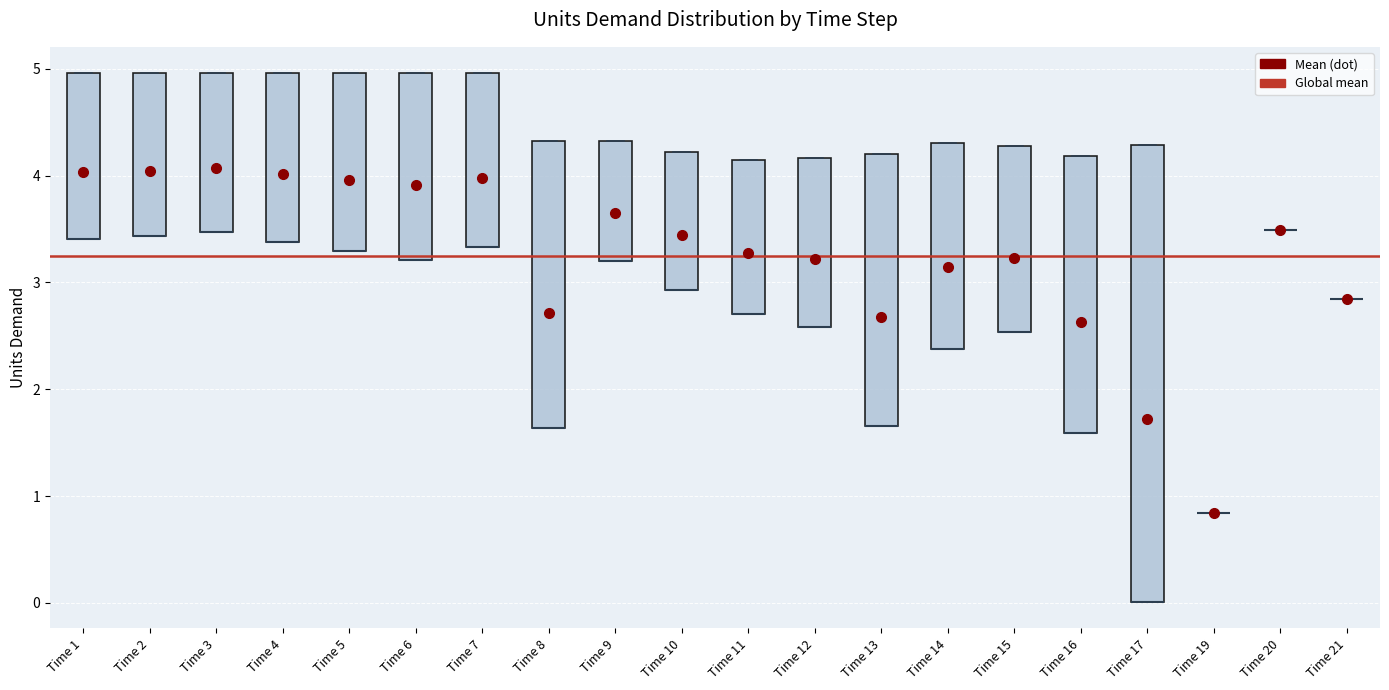

Reading left to right, transcribe this box plot: for each box, give where its median line is, the range the box spans, and where its two whiskers end, as read against the y-axis. The values are not printed on the chart, so give them approximately, as read against the axis.

Time 1: median 3.4 (drawn on the box's lower edge), box 3.4 to 5.0, whiskers 3.4 to 5.0
Time 2: median 3.4 (drawn on the box's lower edge), box 3.4 to 5.0, whiskers 3.4 to 5.0
Time 3: median 3.5 (drawn on the box's lower edge), box 3.5 to 5.0, whiskers 3.5 to 5.0
Time 4: median 3.4 (drawn on the box's lower edge), box 3.4 to 5.0, whiskers 3.4 to 5.0
Time 5: median 3.3 (drawn on the box's lower edge), box 3.3 to 5.0, whiskers 3.3 to 5.0
Time 6: median 3.2 (drawn on the box's lower edge), box 3.2 to 5.0, whiskers 3.2 to 5.0
Time 7: median 3.3 (drawn on the box's lower edge), box 3.3 to 5.0, whiskers 3.3 to 5.0
Time 8: median 1.6 (drawn on the box's lower edge), box 1.6 to 4.3, whiskers 1.6 to 4.3
Time 9: median 3.2 (drawn on the box's lower edge), box 3.2 to 4.3, whiskers 3.2 to 4.3
Time 10: median 2.9 (drawn on the box's lower edge), box 2.9 to 4.2, whiskers 2.9 to 4.2
Time 11: median 2.7 (drawn on the box's lower edge), box 2.7 to 4.1, whiskers 2.7 to 4.1
Time 12: median 2.6 (drawn on the box's lower edge), box 2.6 to 4.2, whiskers 2.6 to 4.2
Time 13: median 1.7 (drawn on the box's lower edge), box 1.7 to 4.2, whiskers 1.7 to 4.2
Time 14: median 2.4 (drawn on the box's lower edge), box 2.4 to 4.3, whiskers 2.4 to 4.3
Time 15: median 2.5 (drawn on the box's lower edge), box 2.5 to 4.3, whiskers 2.5 to 4.3
Time 16: median 1.6 (drawn on the box's lower edge), box 1.6 to 4.2, whiskers 1.6 to 4.2
Time 17: median 0.0 (drawn on the box's lower edge), box 0.0 to 4.3, whiskers 0.0 to 4.3
Time 19: box collapsed to a line at 0.8, whiskers 0.8 to 0.8
Time 20: box collapsed to a line at 3.5, whiskers 3.5 to 3.5
Time 21: box collapsed to a line at 2.8, whiskers 2.8 to 2.8